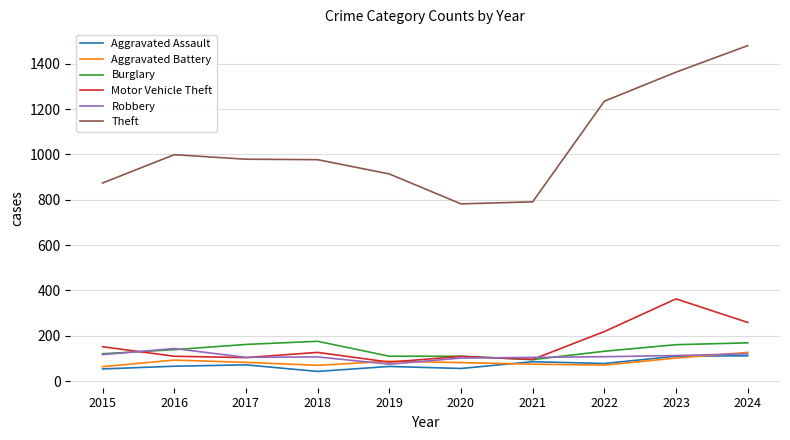

How many distinct data groups are displayed?

6